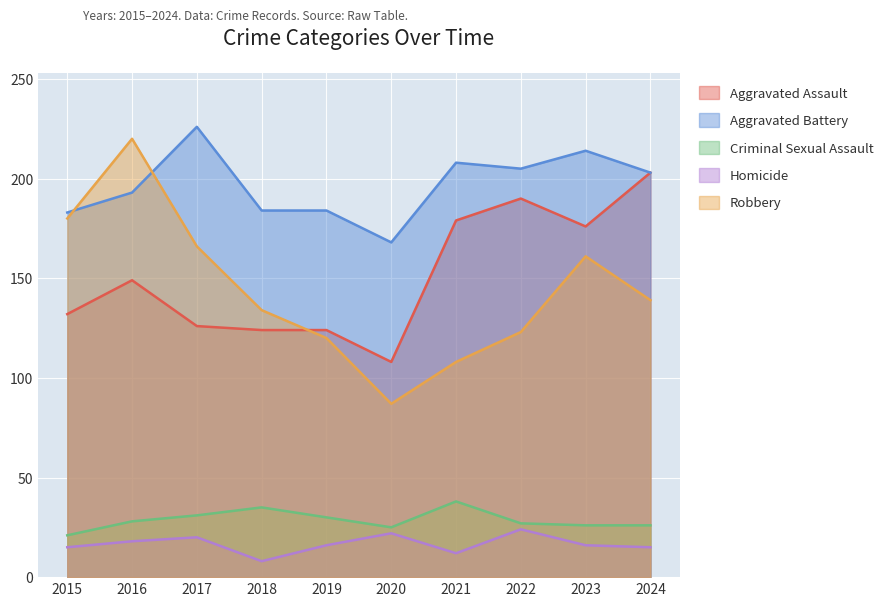

Which series has the largest range (max minus min)?

Robbery